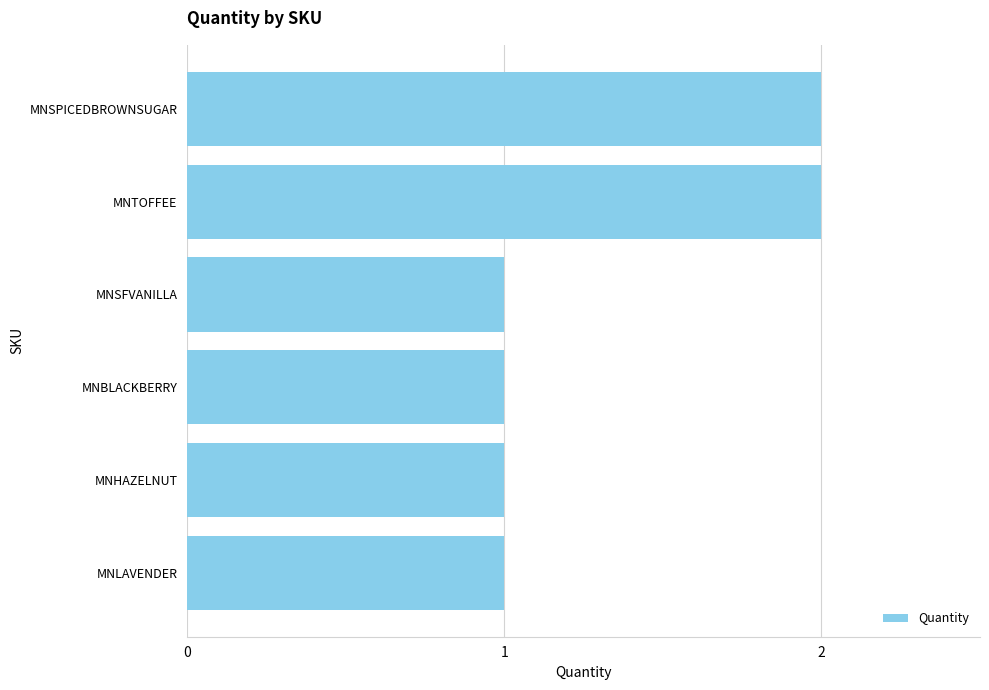

What is the ratio of the value at MNBLACKBERRY to the value at MNLAVENDER?

1.0